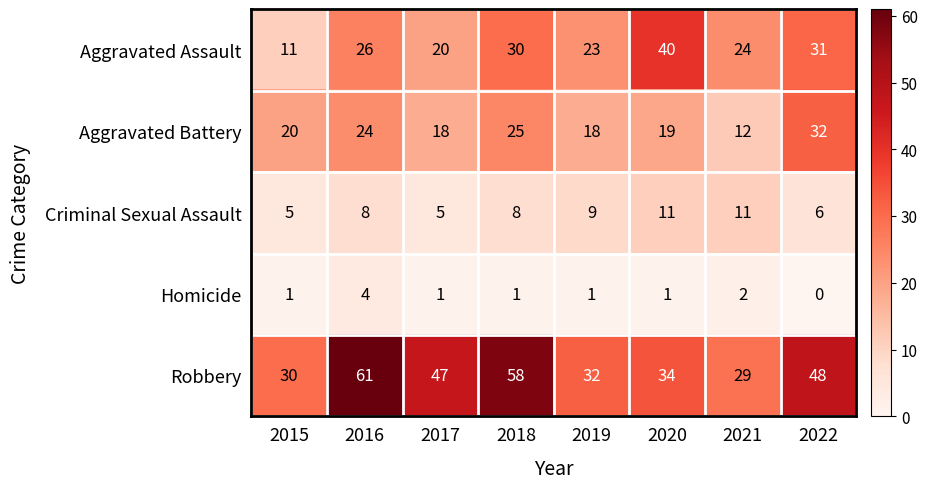

What is the average value of the Aggravated Assault series?

26